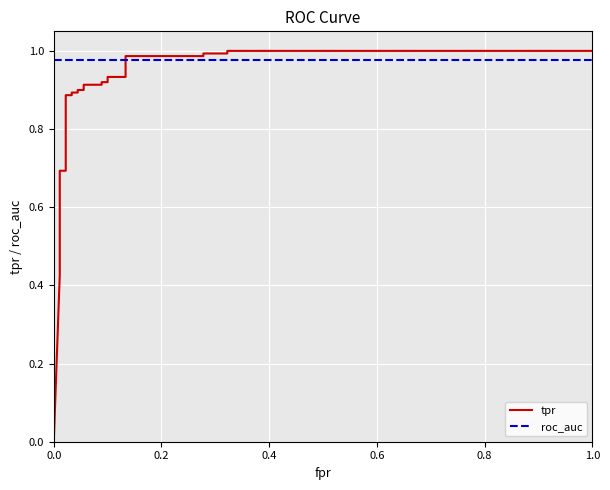

How many data points does each series have?

26